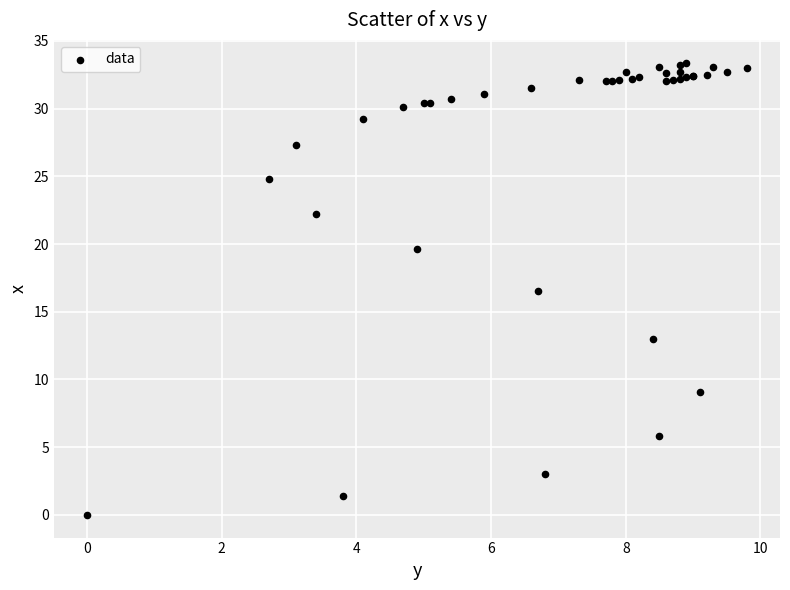

What Y value in the scatter plot is closest to 16?

16.5